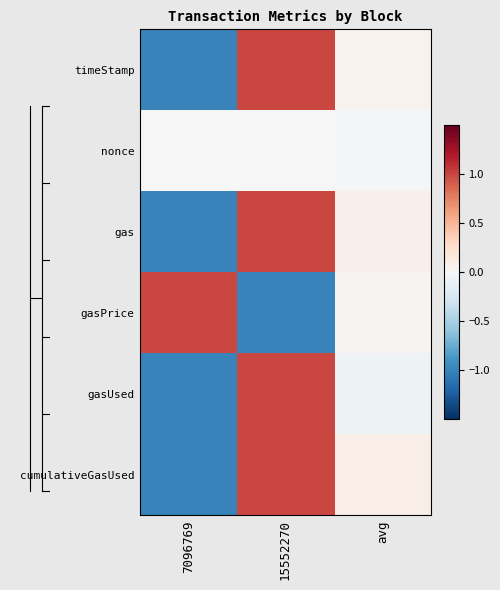

Which series changed the most between 7096769 and 15552270?

timeStamp